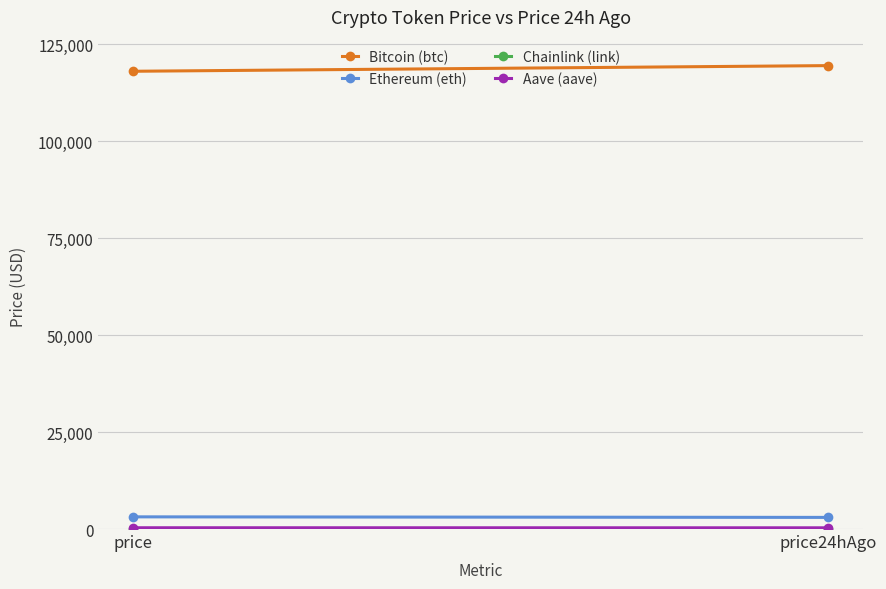

How many series are shown in this chart?

4